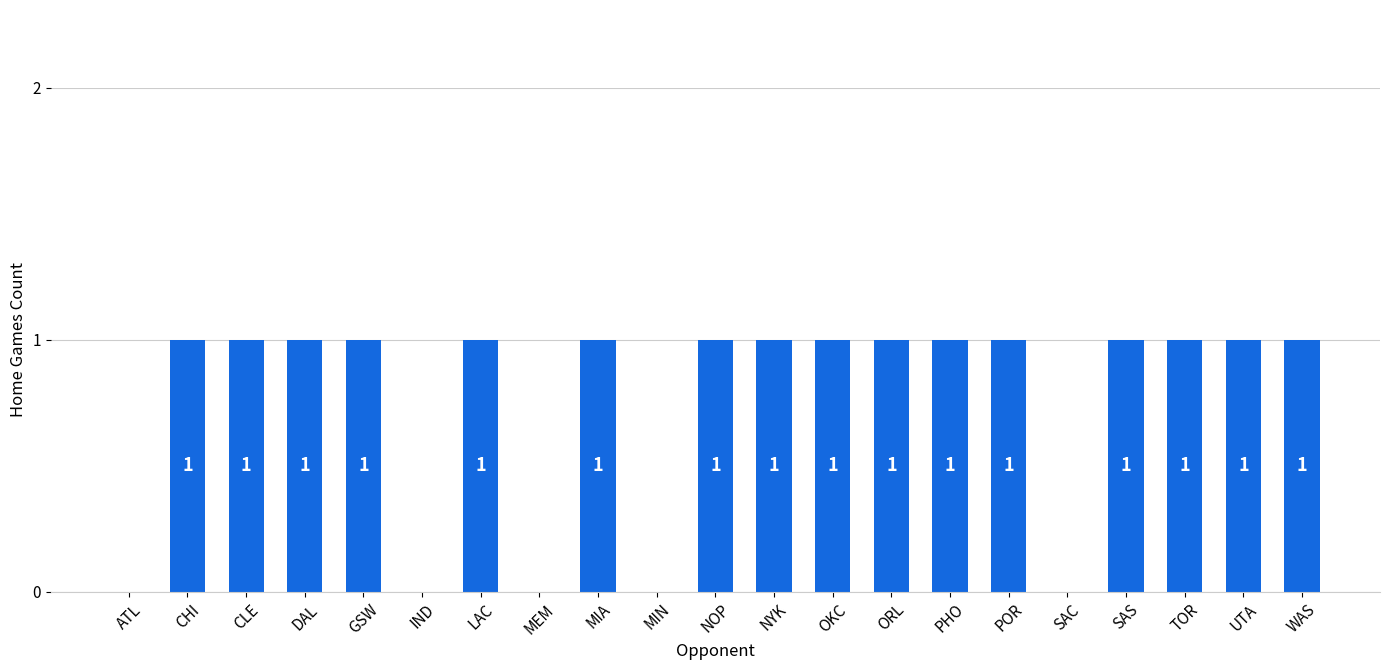

Is it true that the value at SAC is 1?

False